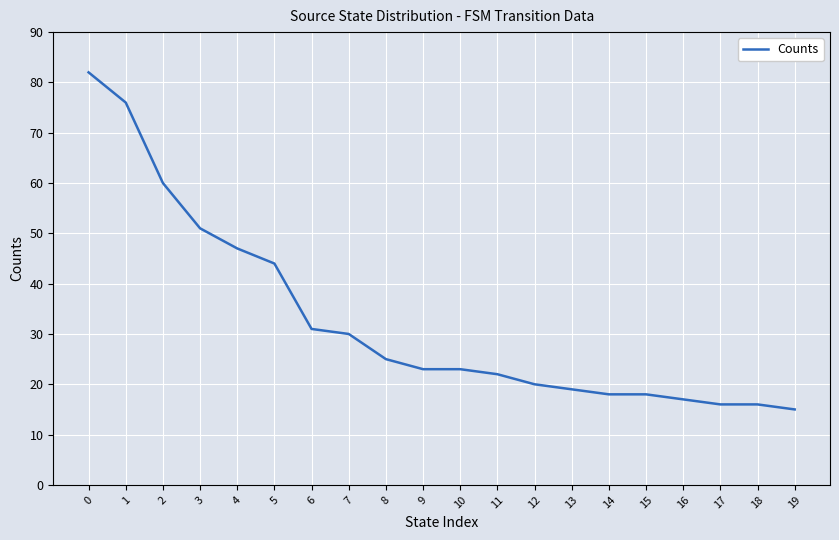

Which has a higher value, 10 or 6?

6